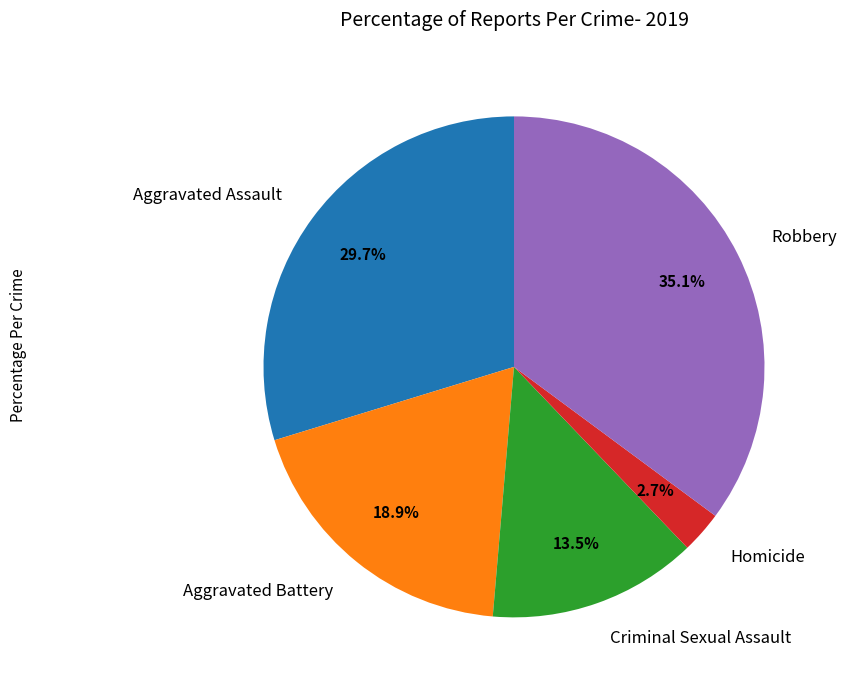

What is the total percentage of Robbery and Homicide?

37.8%